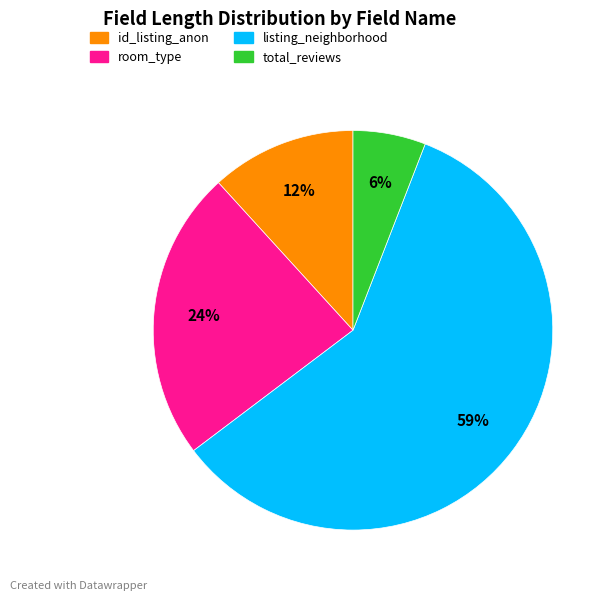

Between listing_neighborhood and id_listing_anon, which is larger?

listing_neighborhood